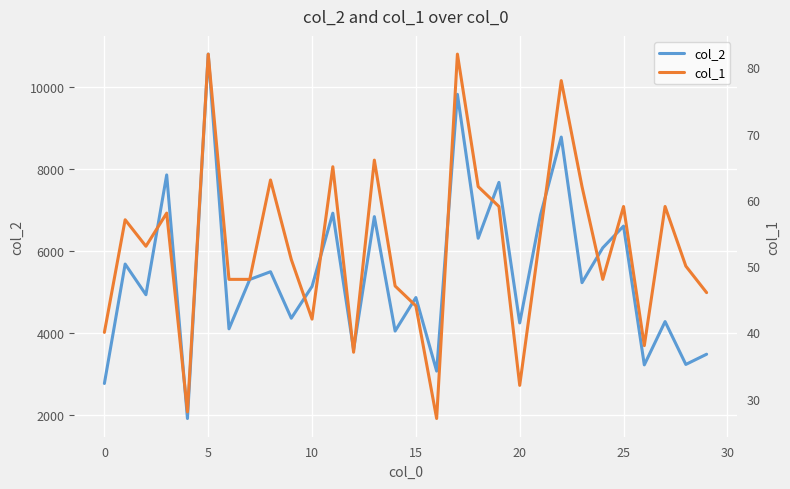

What is the highest value of the col_2 series?

10814